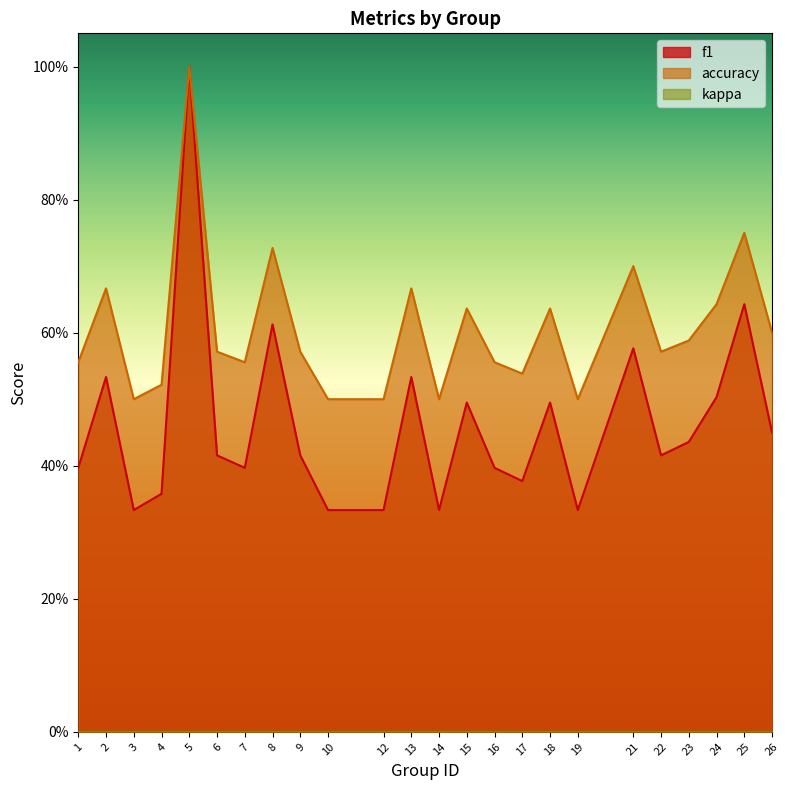

At 14, list the series in order from largest to smallest.

accuracy, f1